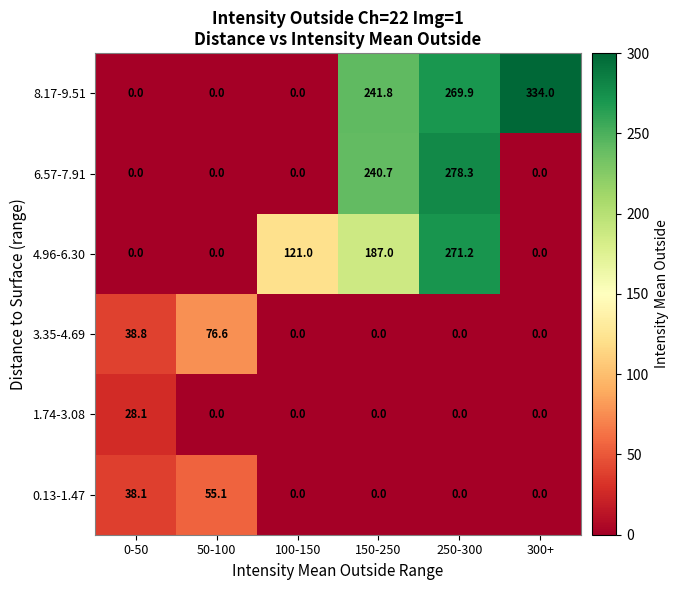

At how many categories does at least one series exceed 240?

3